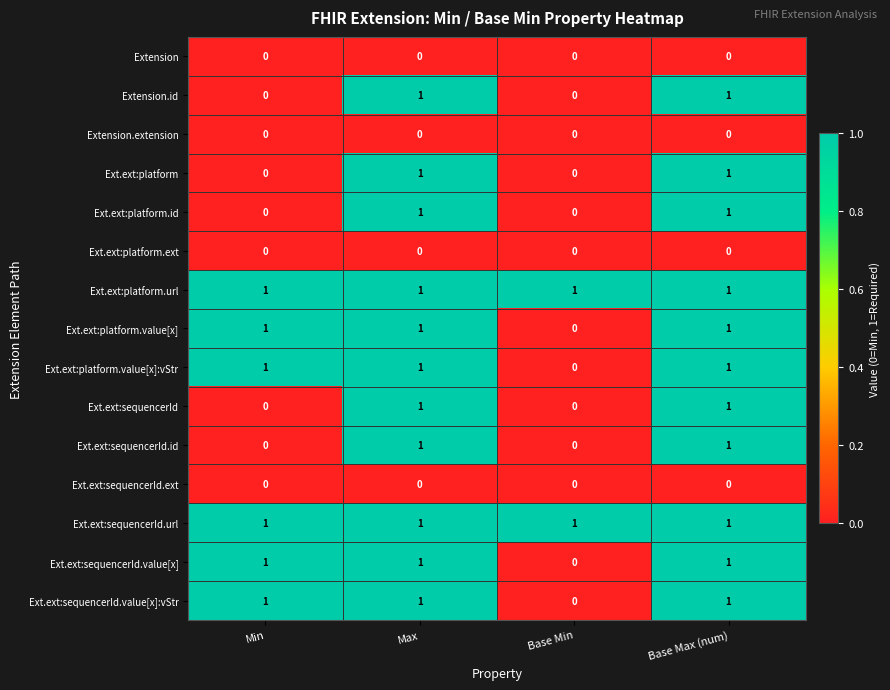

How many Ext.ext:platform.value[x] values are between 1 and 2?

3